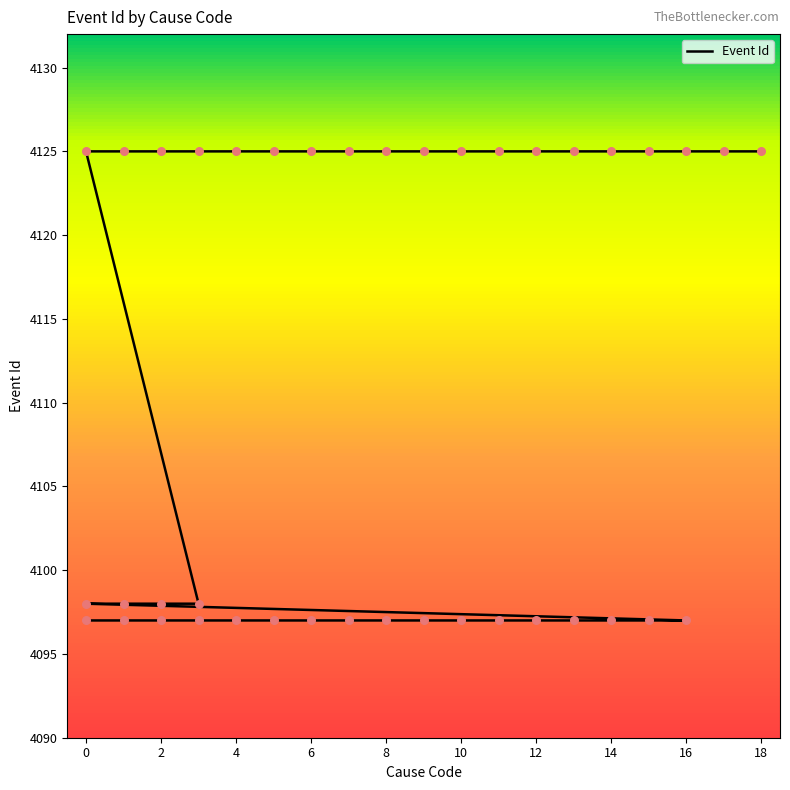

What is the change in value from 20 to 37?

+28